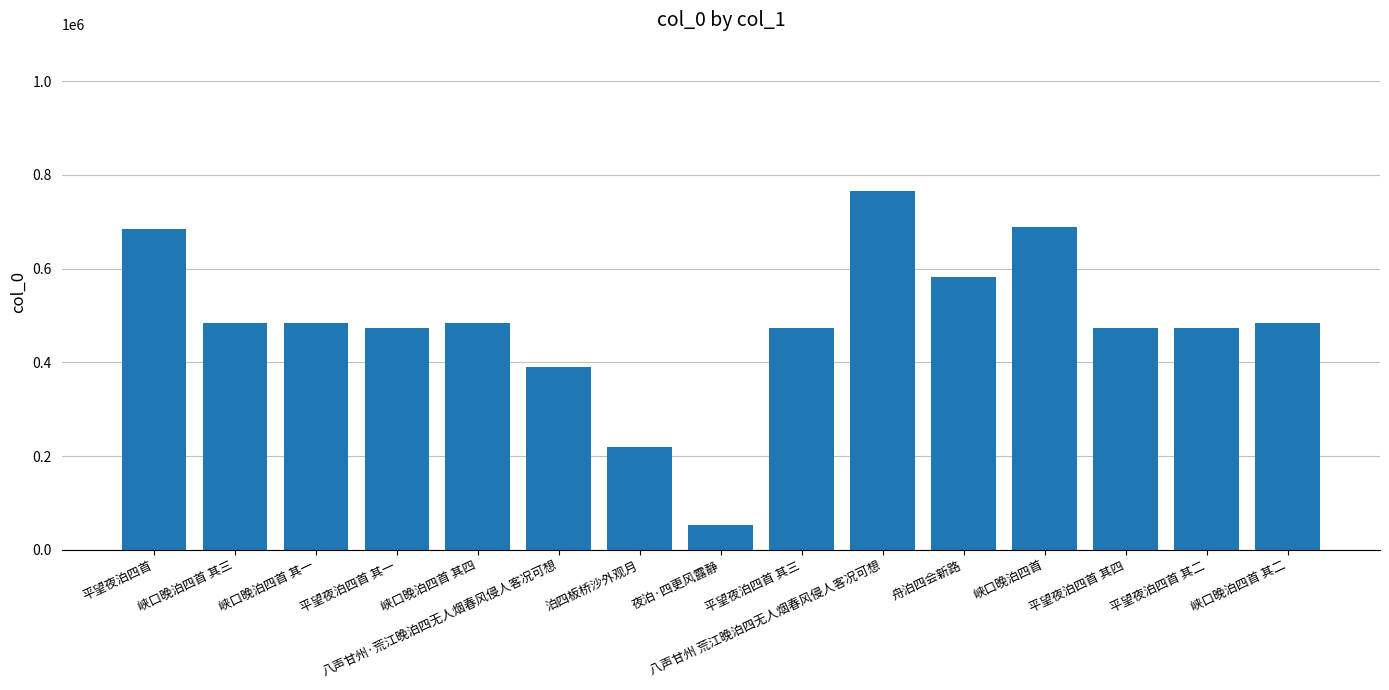

At which category does the chart reach its peak across all series?

八声甘州 荒江晚泊四无人烟春风侵人客况可想